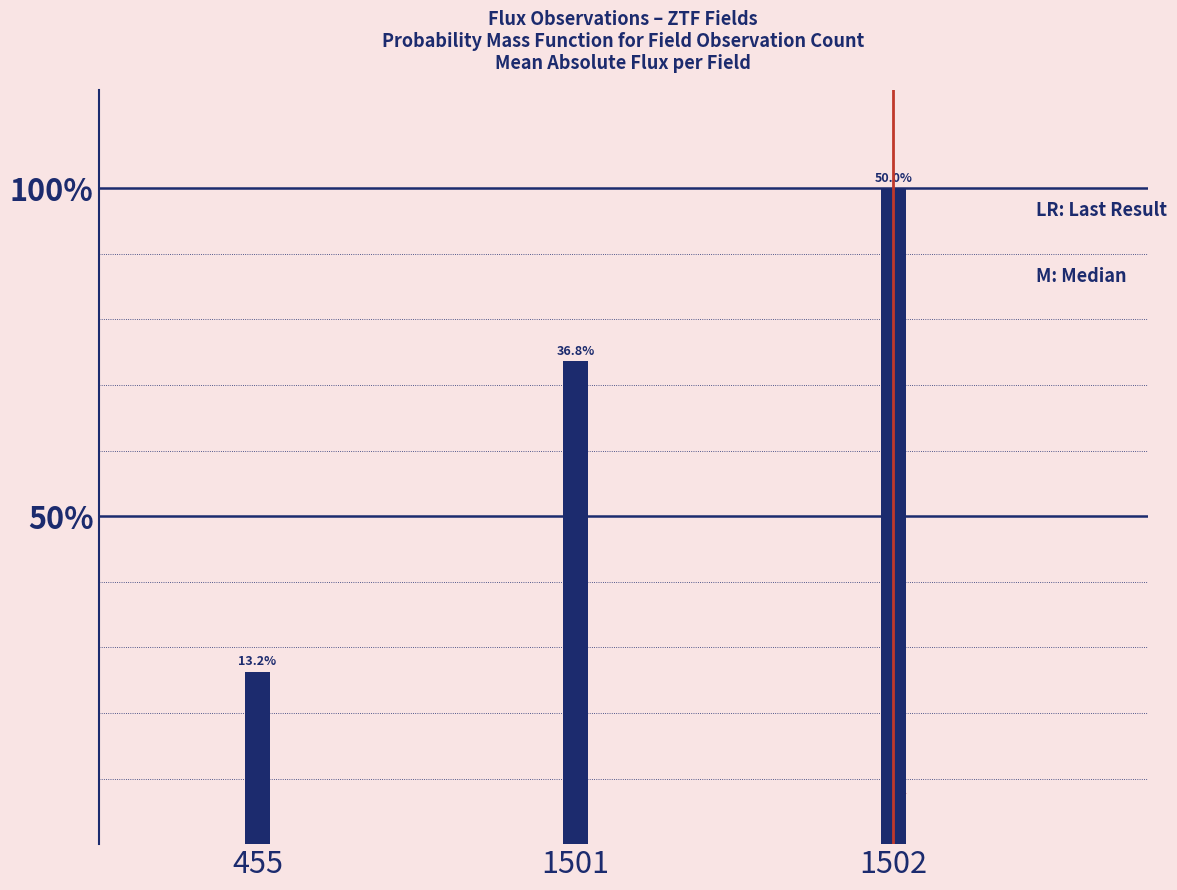

Between 1502 and 455, which is larger?

1502